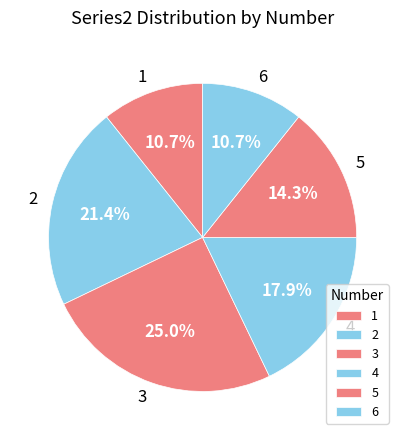

To the nearest percent, what is the difference between the 1 and 4 slice percentages?

7%